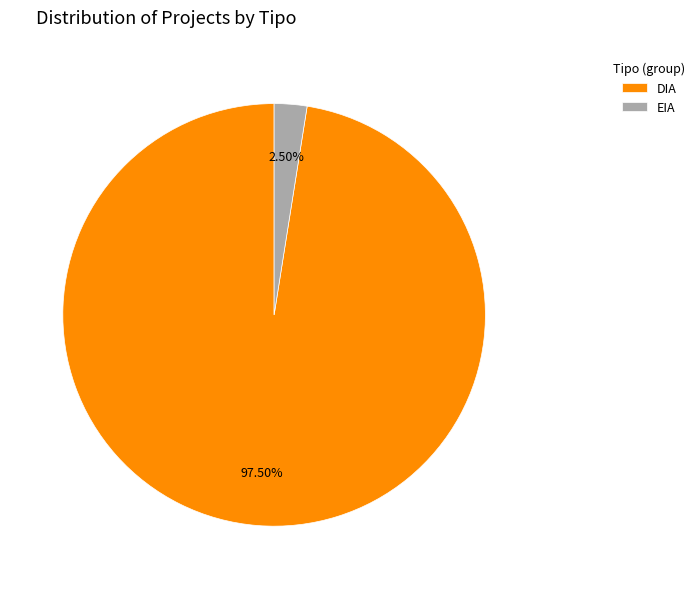

Which category has the smallest portion of the pie?

EIA